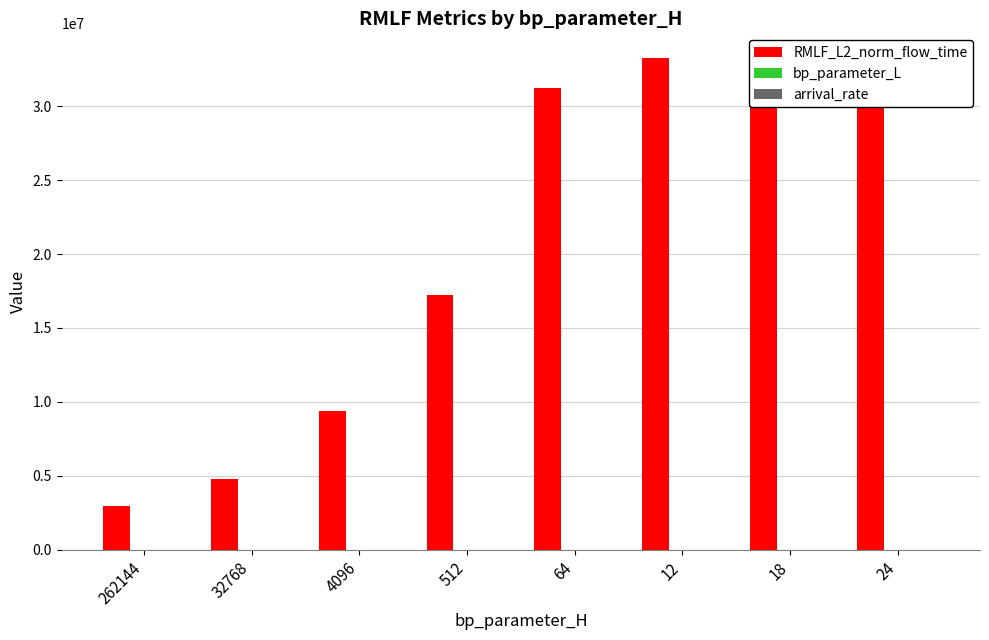

Which series has the largest total across all categories?

RMLF_L2_norm_flow_time